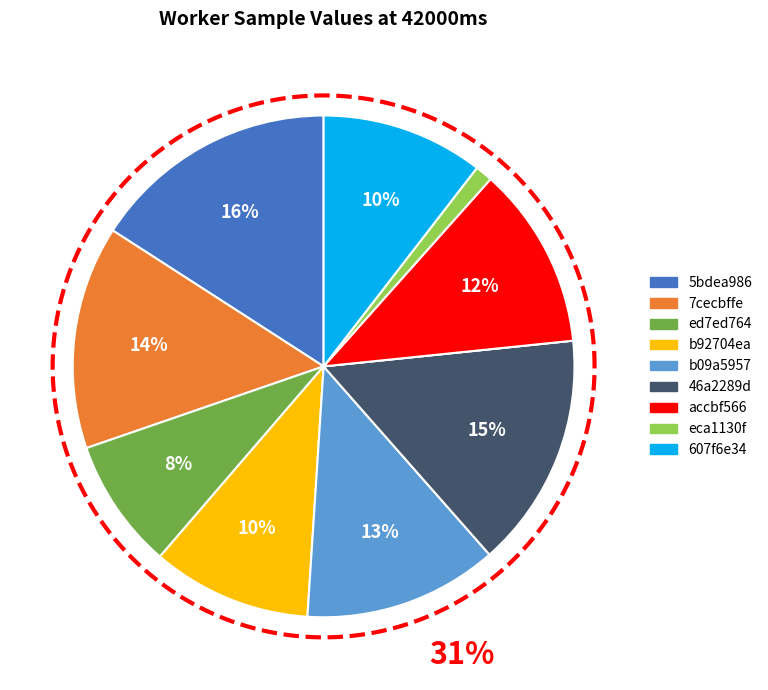

Is it true that b92704ea431d60d62bd8fd18e2940067 is 1% of the pie?

False